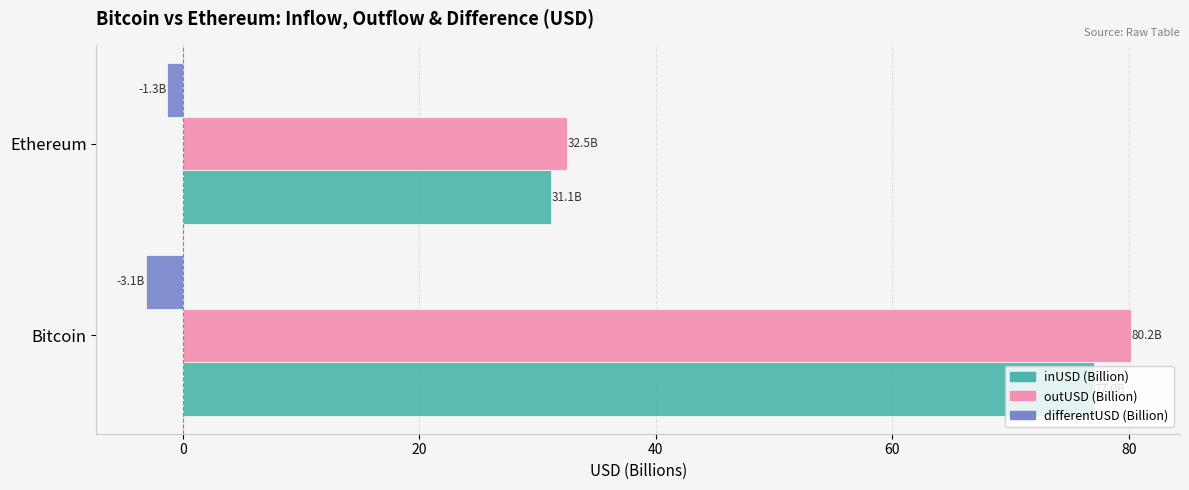

How many data points in inUSD (Billion) are above 77?

1